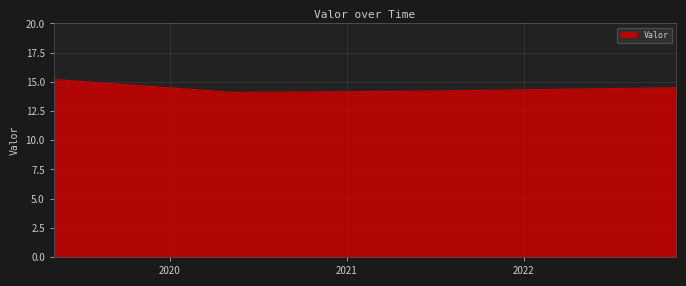

What is the sum of all values?

58.0